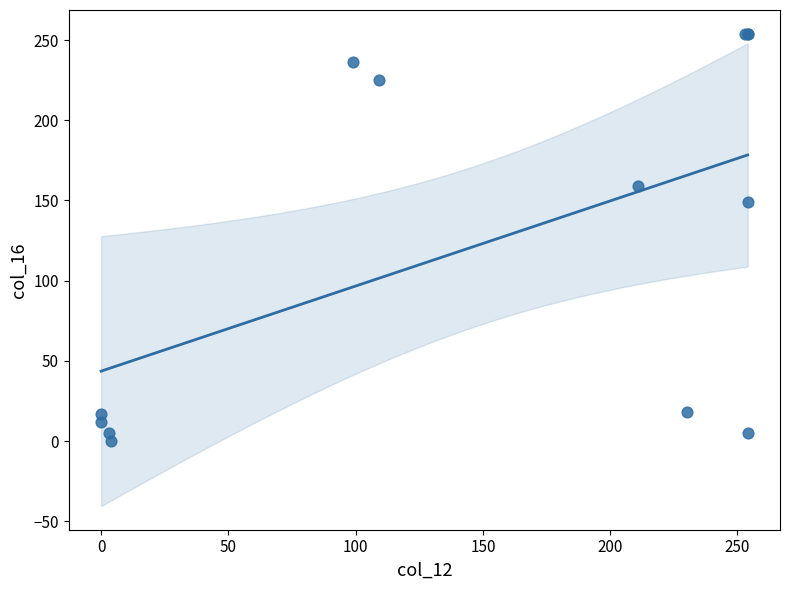

What Y value in the scatter plot is closest to 127?

149